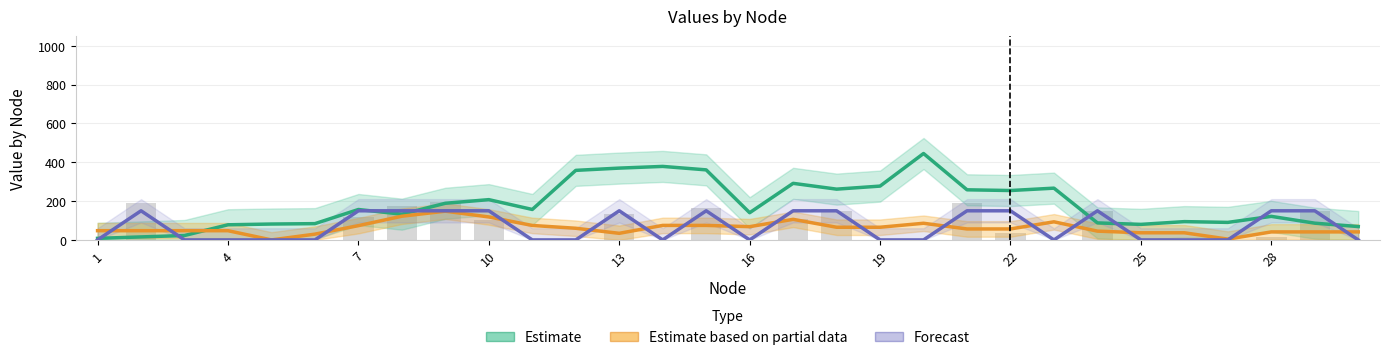

Is the value of Estimate based on partial data at 26 greater than the value of Estimate at 29?

No